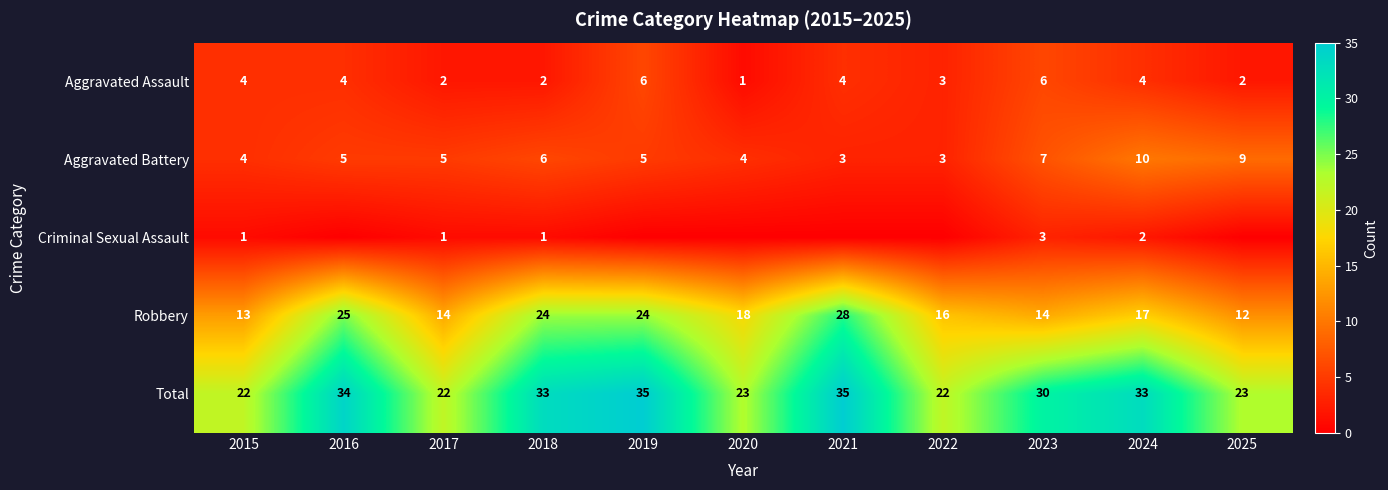

At how many categories does at least one series exceed 17?

11